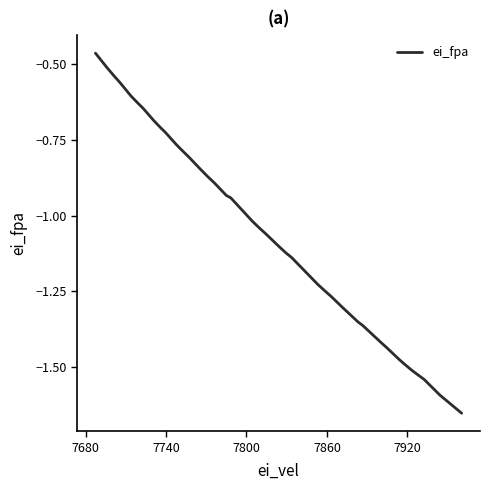

What is the difference between the maximum and minimum values?

1.2